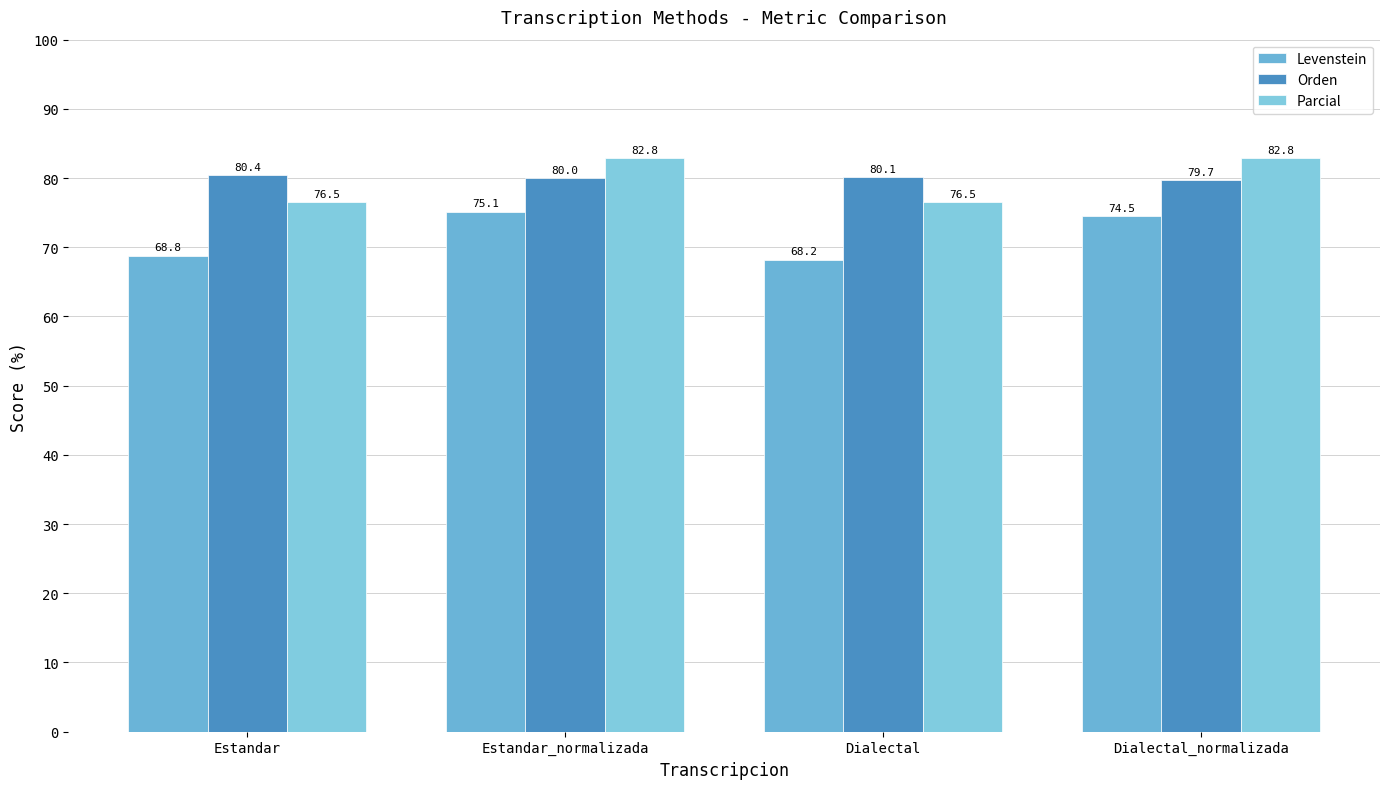

What is the difference between the highest and lowest values at Dialectal?

11.9